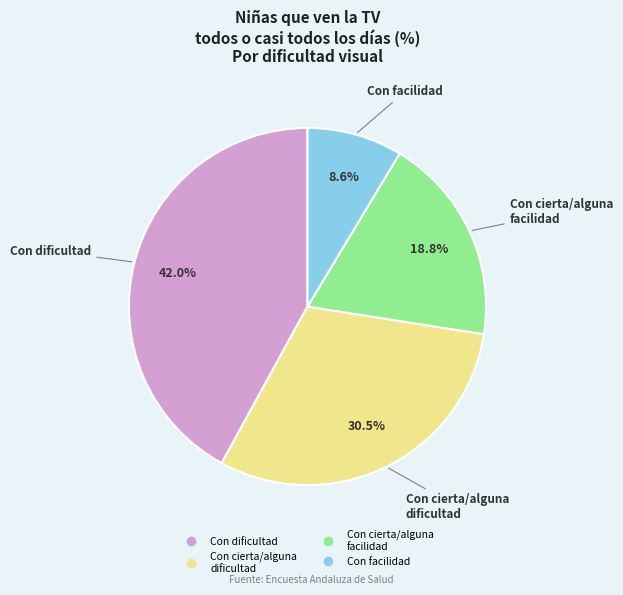

Is there any slice that represents more than half of the pie?

No